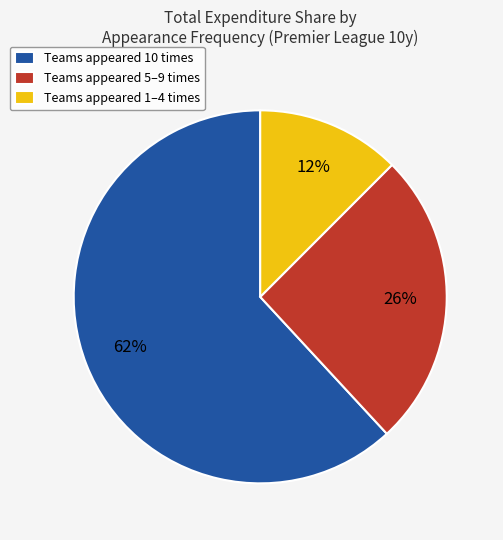

Which category has the smallest portion of the pie?

Teams appeared 1–4 times